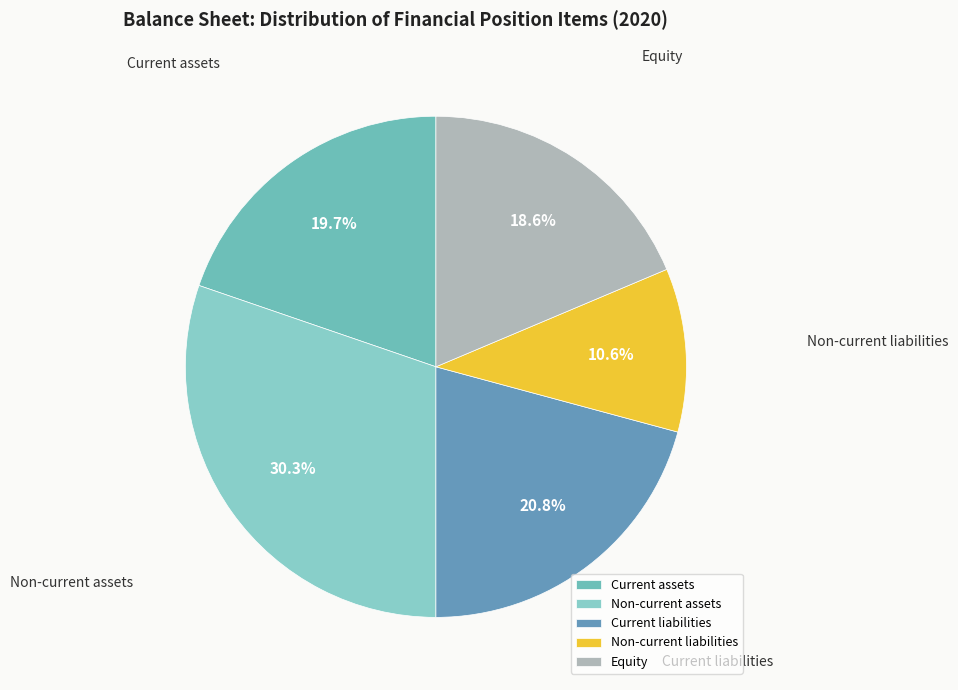

The Equity slice represents 19% of the pie. True or false?

True